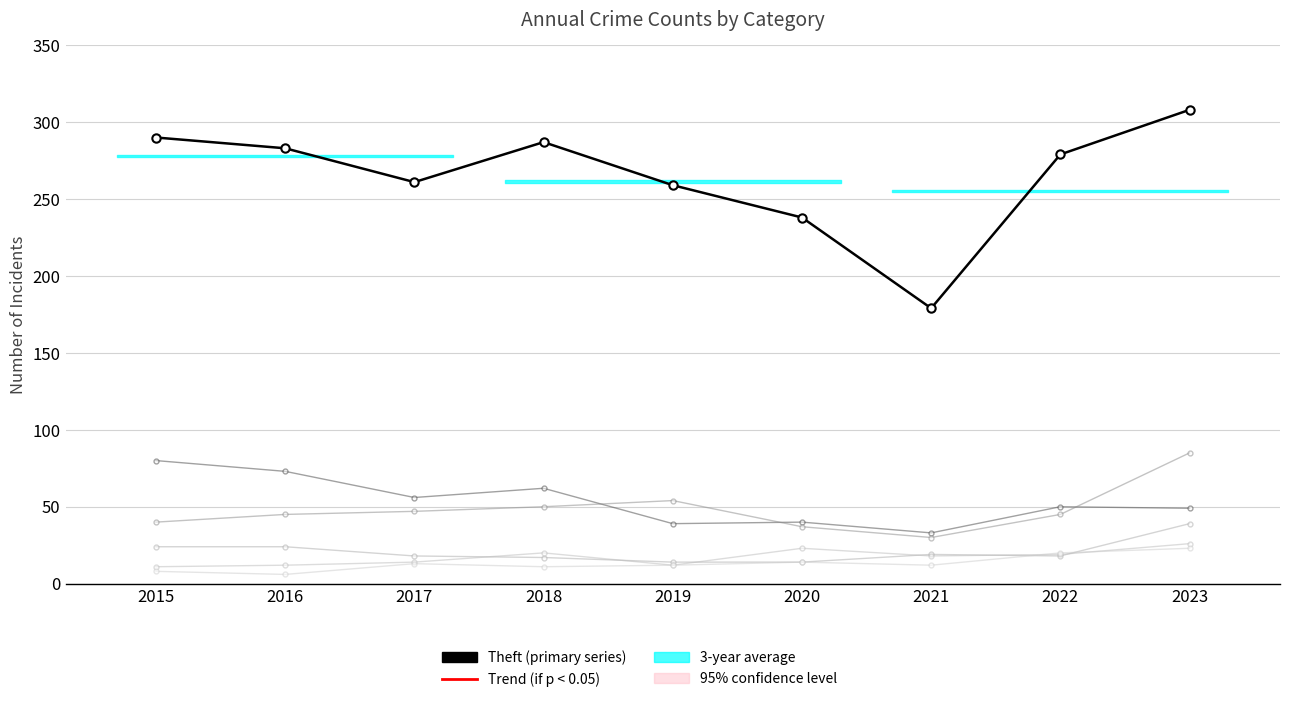

Reading left to right, list all the values displayed in this chart.

Theft (primary series): 2015=290	2016=283	2017=261	2018=287	2019=259	2020=238	2021=179	2022=279	2023=308
Burglary: 2015=80	2016=73	2017=56	2018=62	2019=39	2020=40	2021=33	2022=50	2023=49
Motor Vehicle Theft: 2015=40	2016=45	2017=47	2018=50	2019=54	2020=37	2021=30	2022=45	2023=85
Robbery: 2015=24	2016=24	2017=18	2018=17	2019=14	2020=14	2021=19	2022=18	2023=39
Aggravated Assault: 2015=11	2016=12	2017=14	2018=20	2019=12	2020=23	2021=18	2022=19	2023=26
Aggravated Battery: 2015=8	2016=6	2017=13	2018=11	2019=12	2020=14	2021=12	2022=20	2023=23